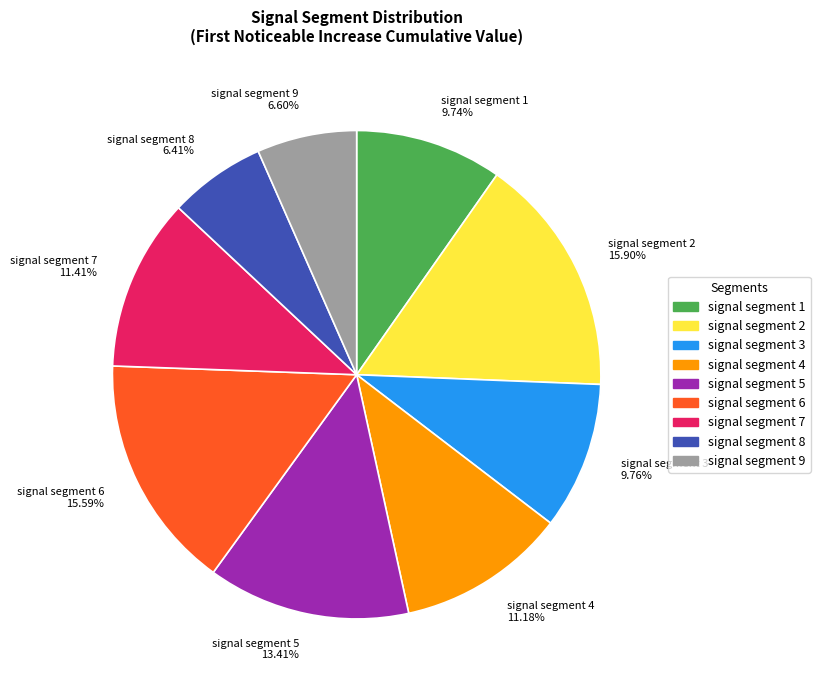

Does signal segment 7 represent more than half of the total?

No